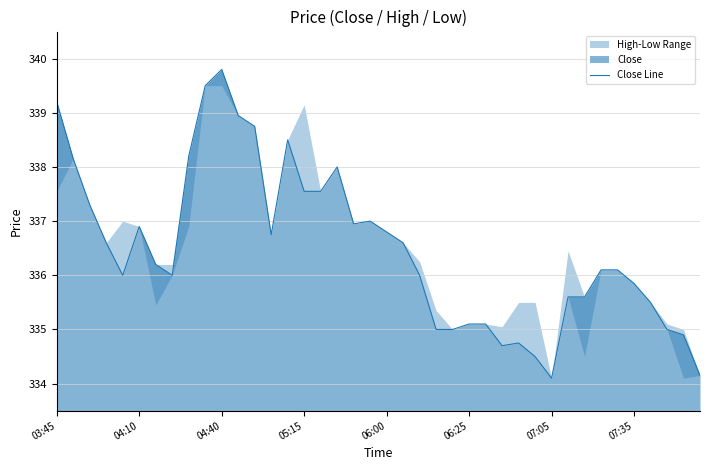

What is the highest value of the Close Line series?

339.8